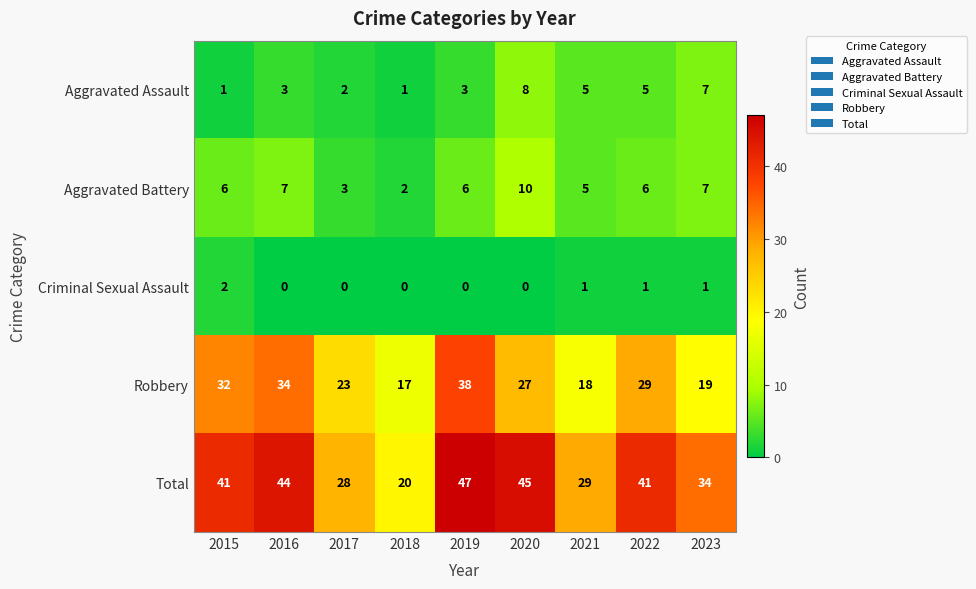

Which category has the highest value in the Aggravated Assault series?

2020